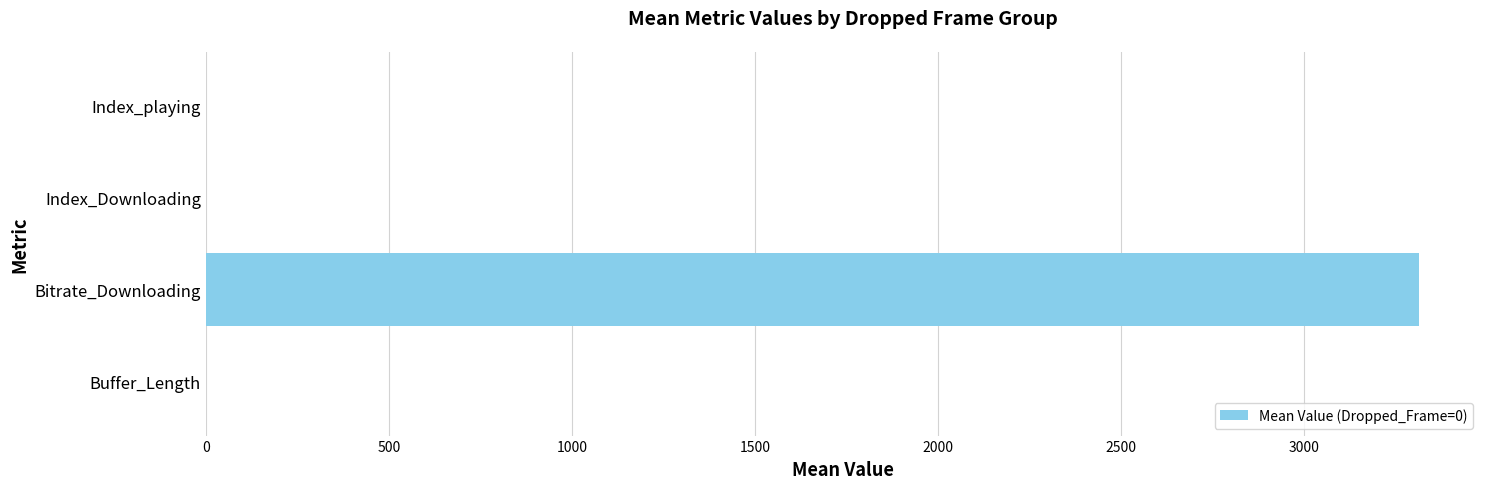

What is the sum of the values at Buffer_Length and Bitrate_Downloading?

3313.9